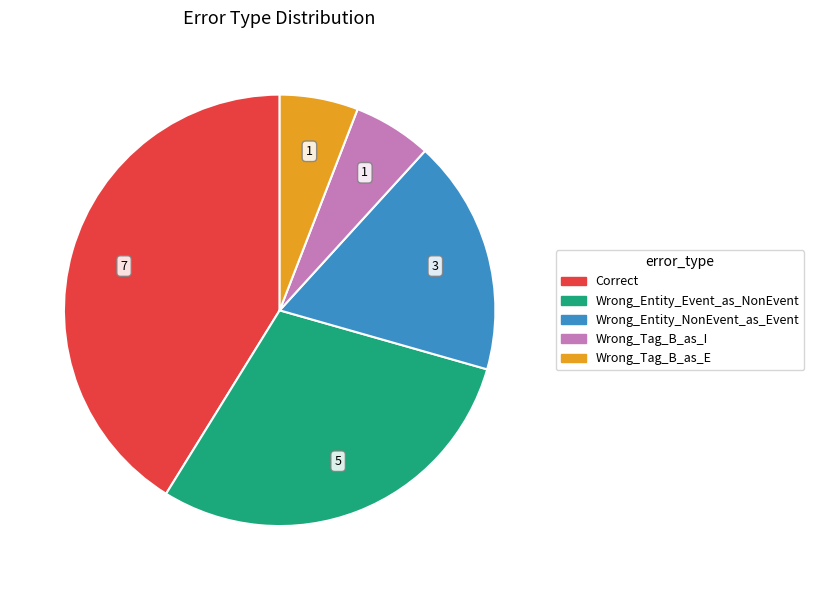

Is the sum of Correct and Wrong_Tag_B_as_I greater than half?

No